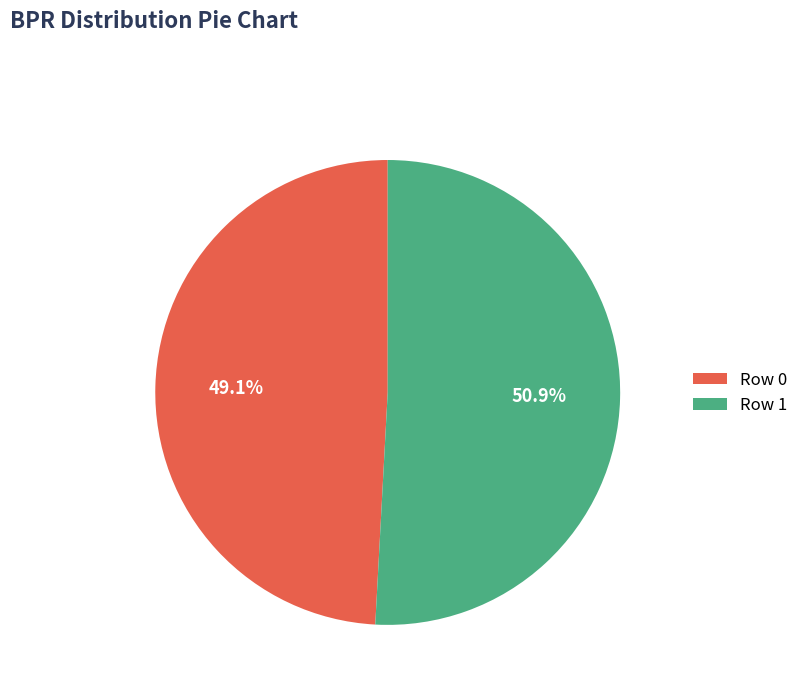

Between Row 0 and Row 1, which is larger?

Row 1